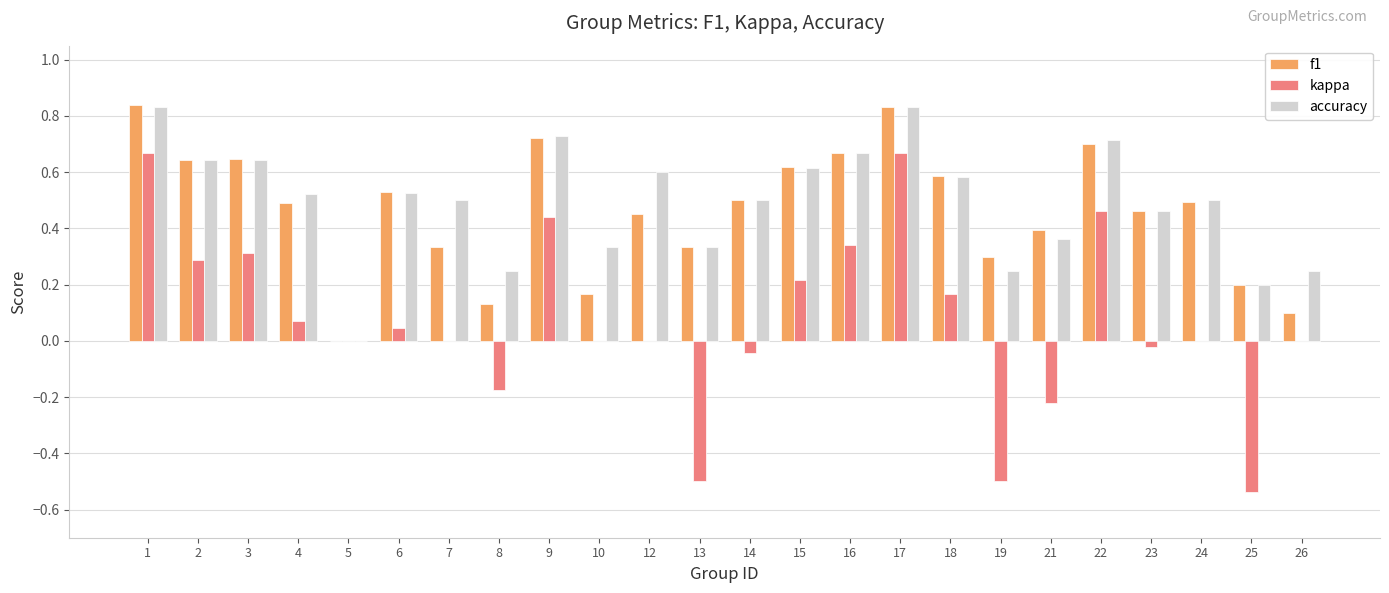

True or false: accuracy has a value of 0.2 at 8.

True